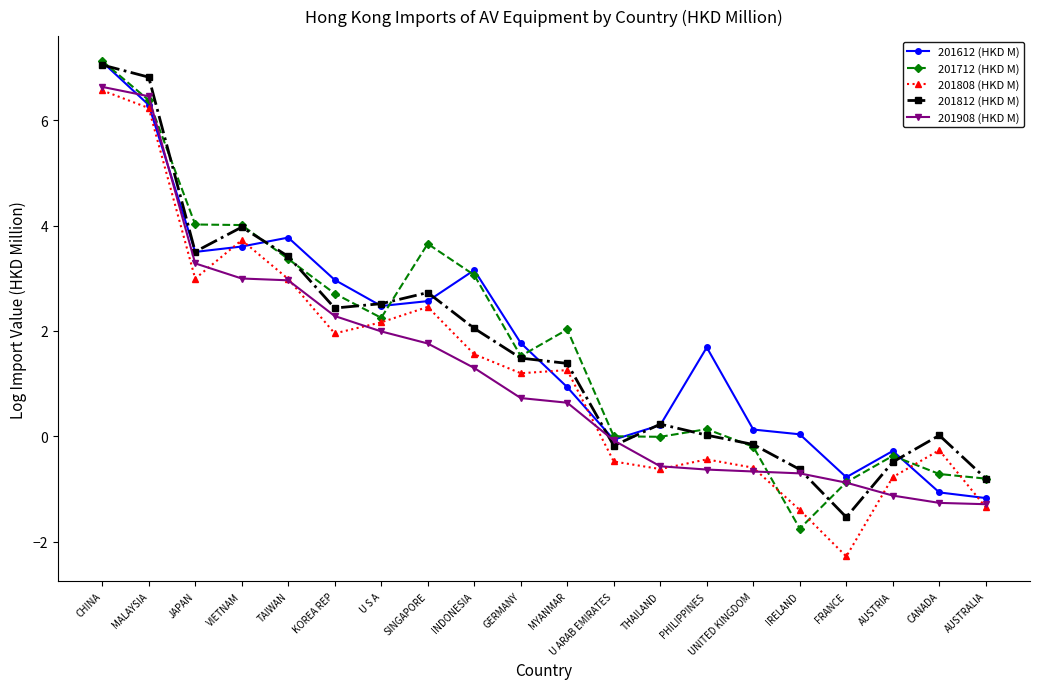

What is the total value across all series at MALAYSIA?

32.2